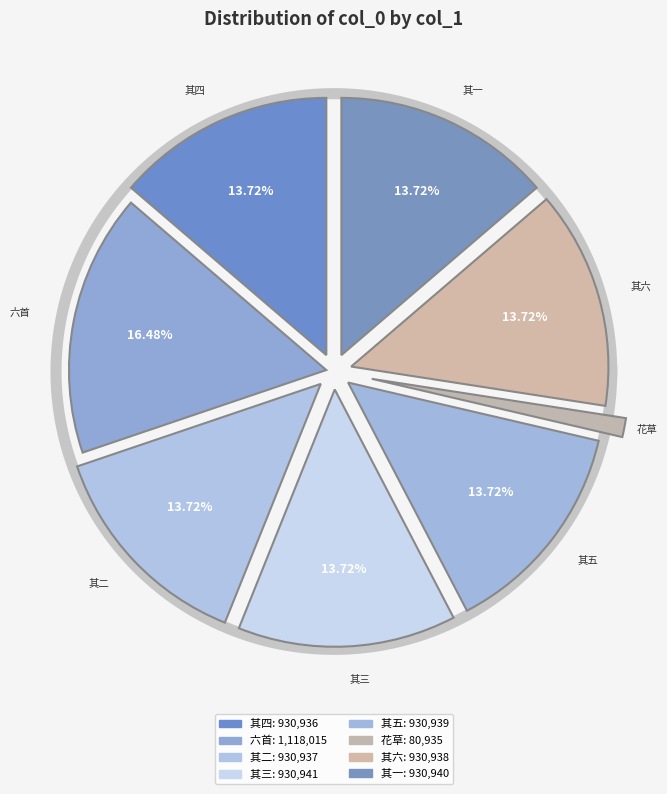

To the nearest percent, what portion does 开东园路北至山脚因治路傍隙地杂植花草六首 其一 represent?

14%